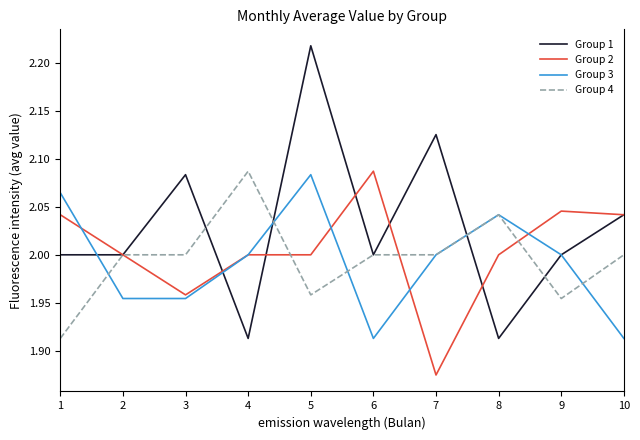

At which category is the sum across all series the highest?

5